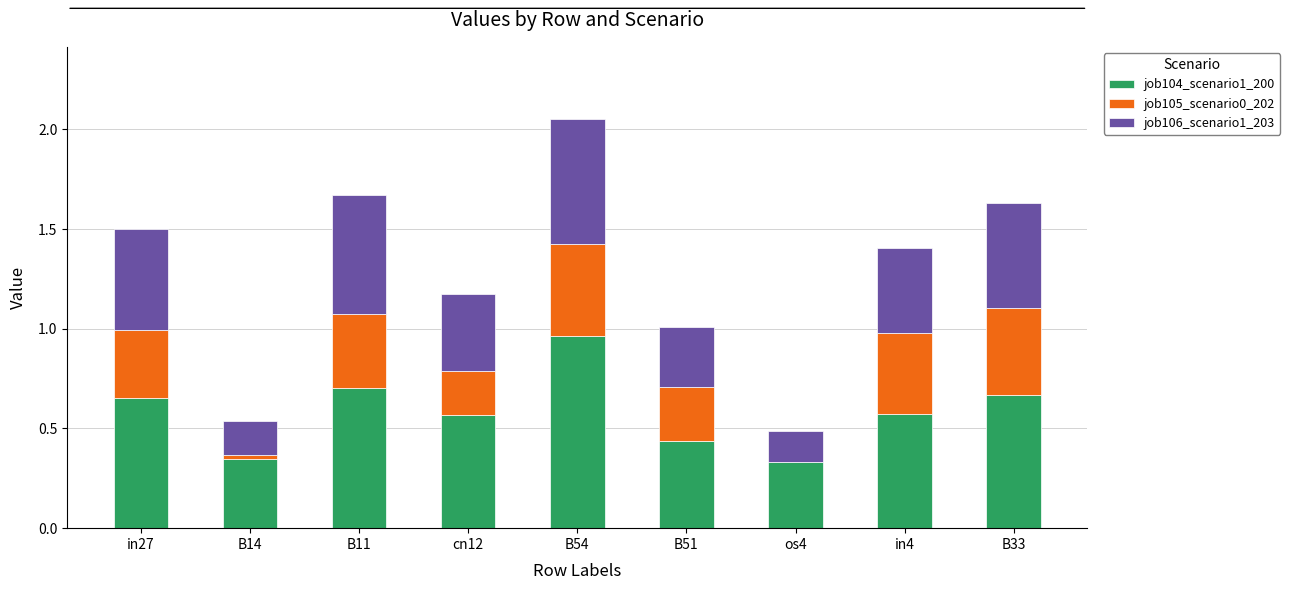

How many data points does each series have?

9